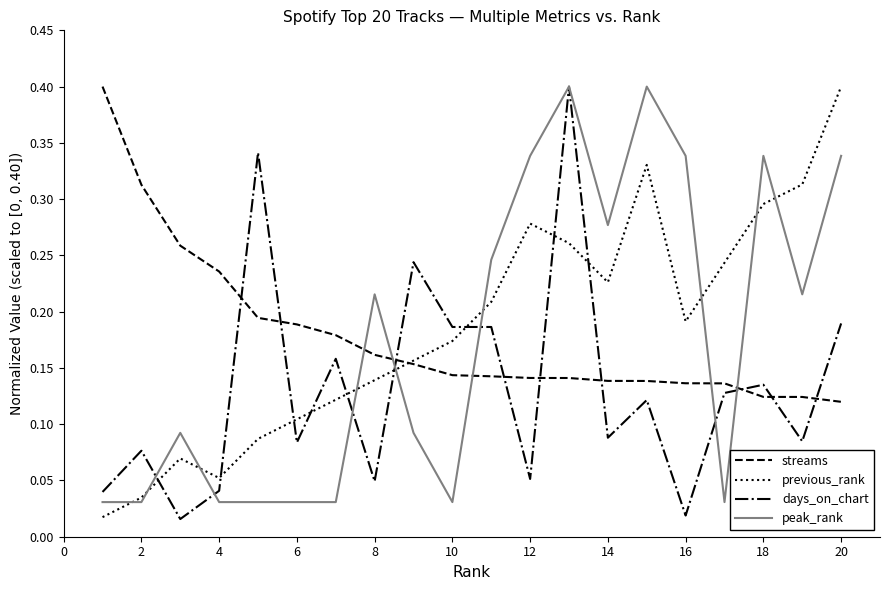

How many lines are shown in the chart?

4